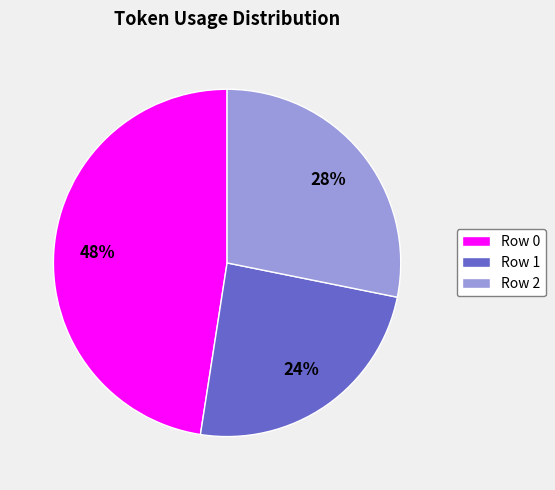

Rank the categories by value from lowest to highest.

Row 1, Row 2, Row 0